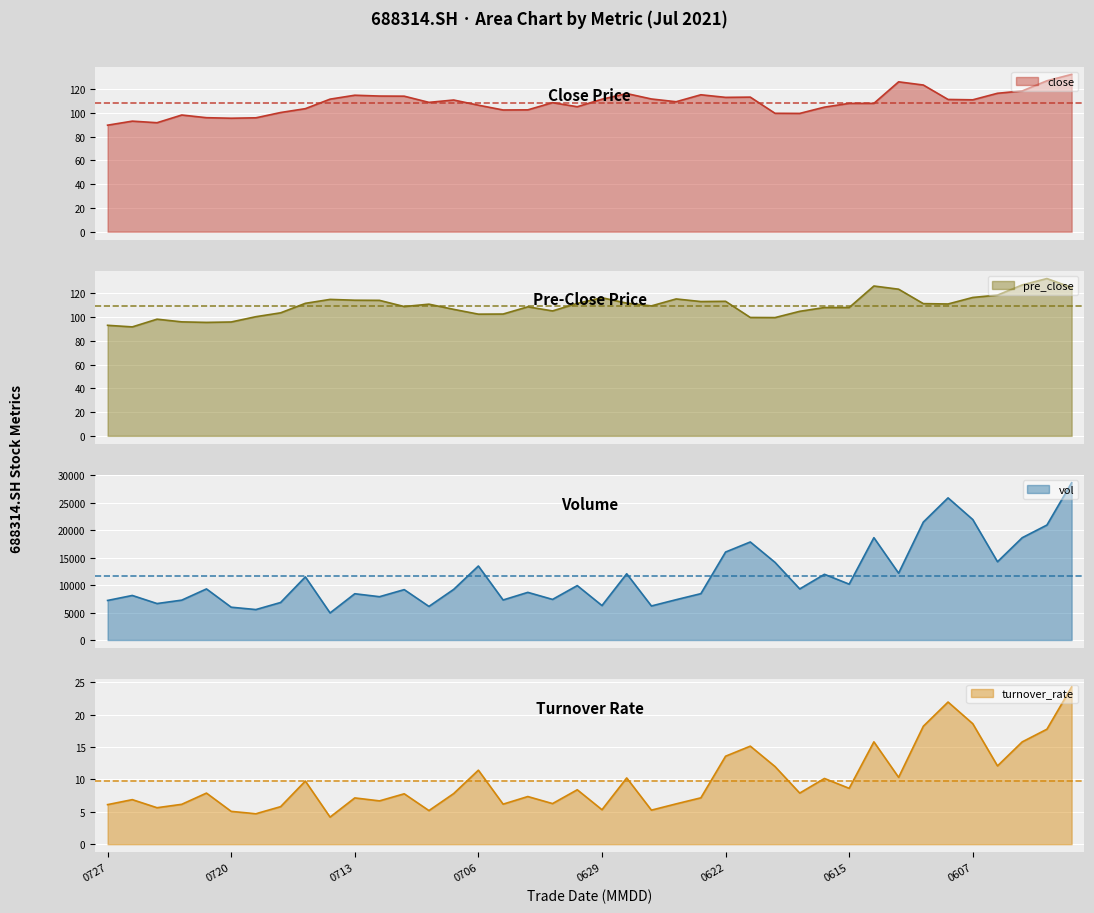

True or false: vol and close intersect in this chart.

False